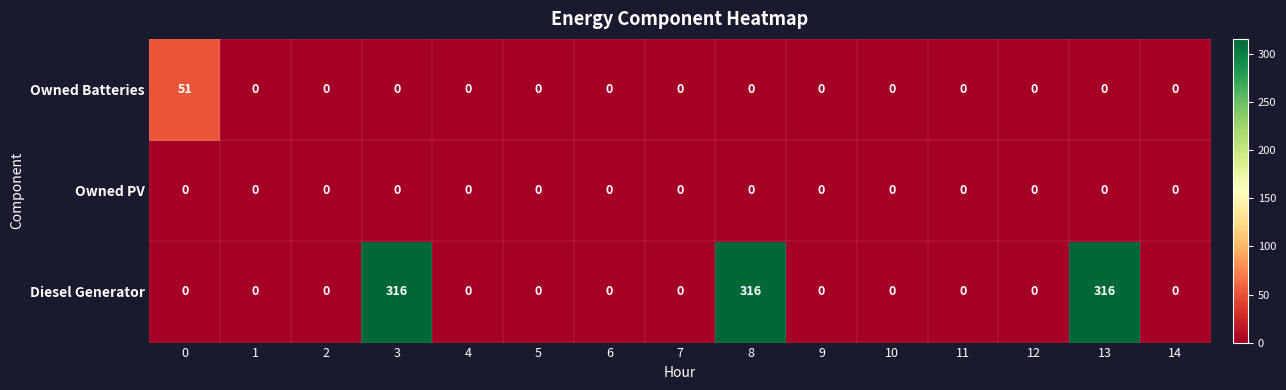

What is the spread (max minus min) of values at 0?

51